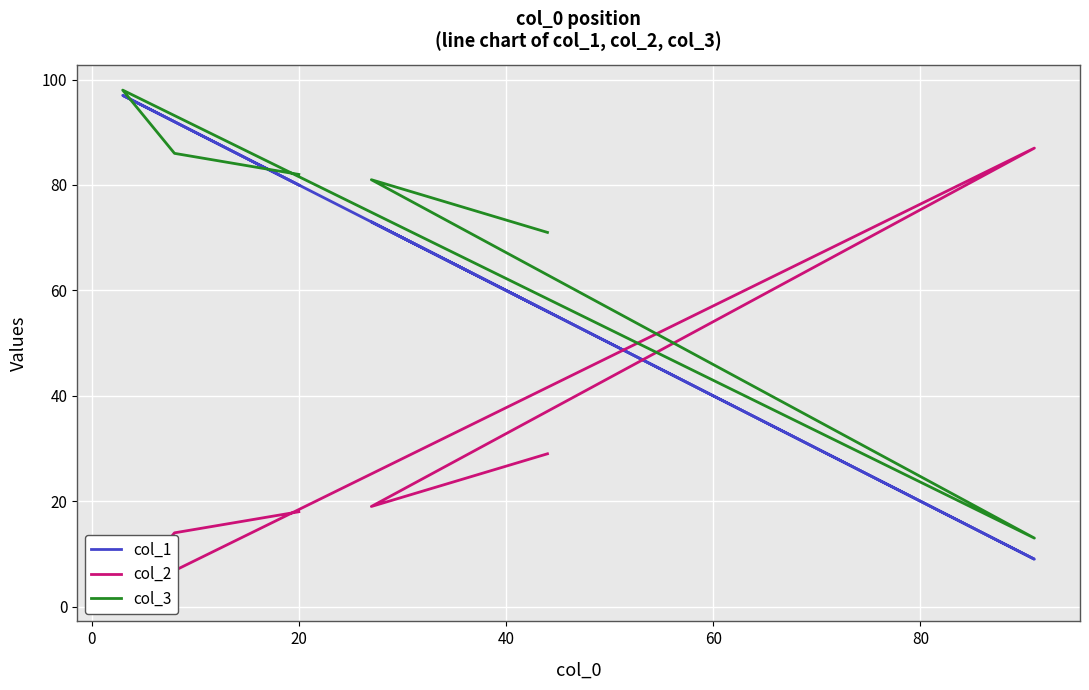

What is the sum of all col_1 values?

407